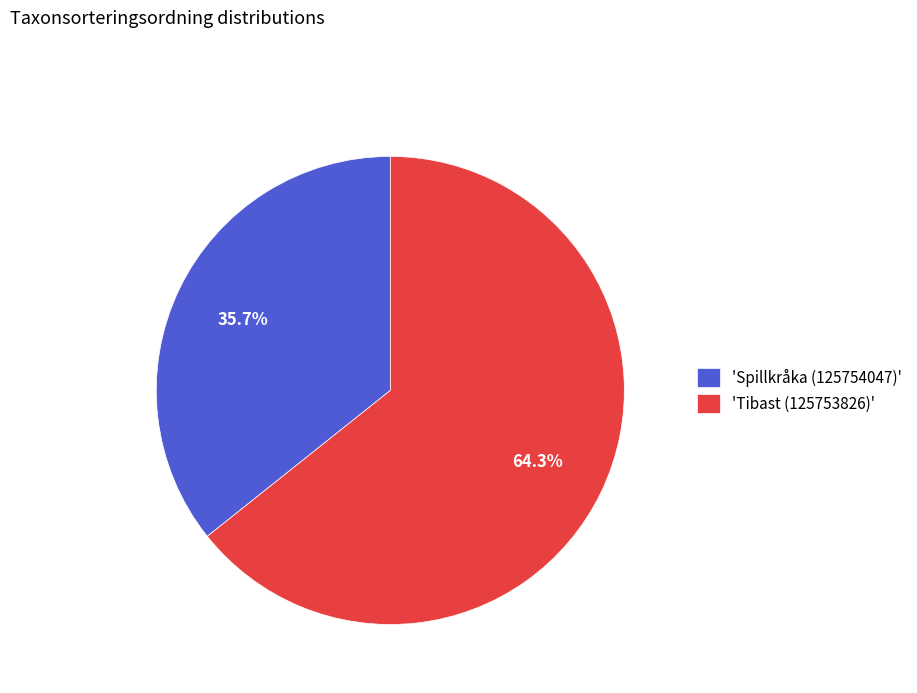

Which category has the biggest portion of the pie?

'Tibast (125753826)'